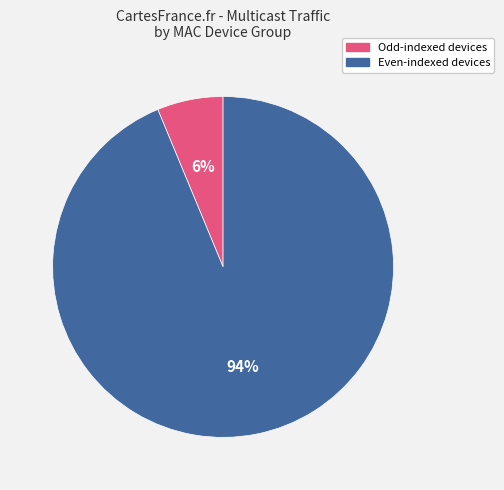

Is there a majority slice in this chart?

Yes